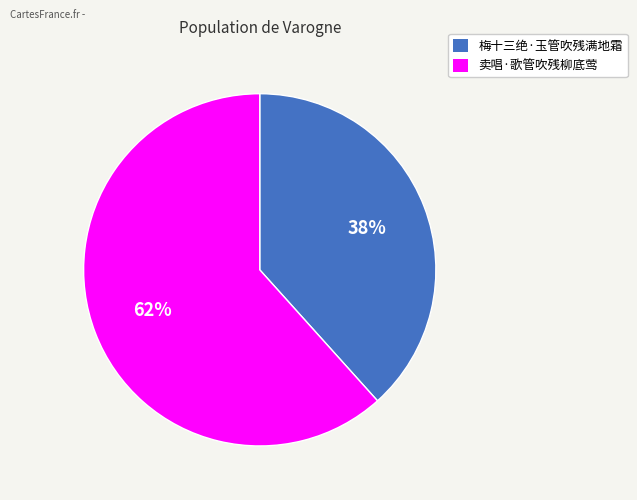

To the nearest percent, what is the combined percentage of 卖唱·歌管吹残柳底莺 and 梅十三绝·玉管吹残满地霜?

100%